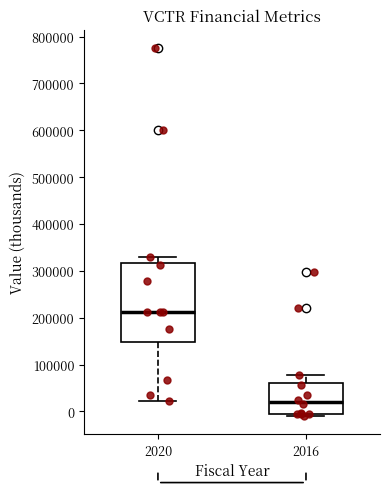

Where does the upper whisker of the box at x = 2016 end on the y-axis? The values are not printed on the chart, so give them approximately, as read against the axis.

80000